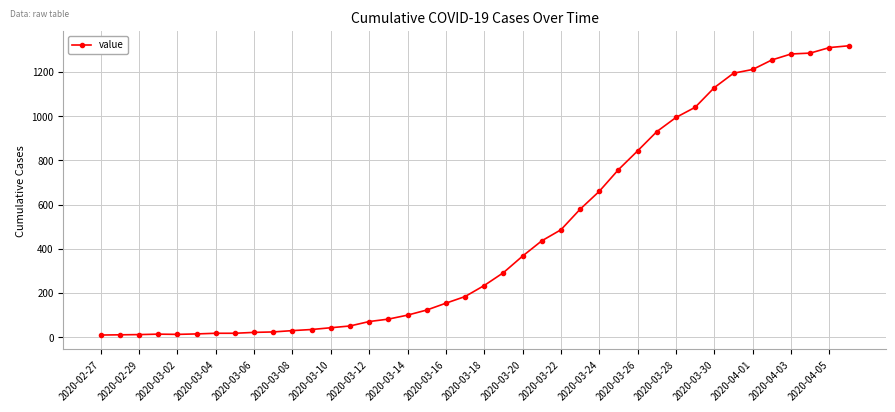

What is the difference between the second highest and minimum values?

1300